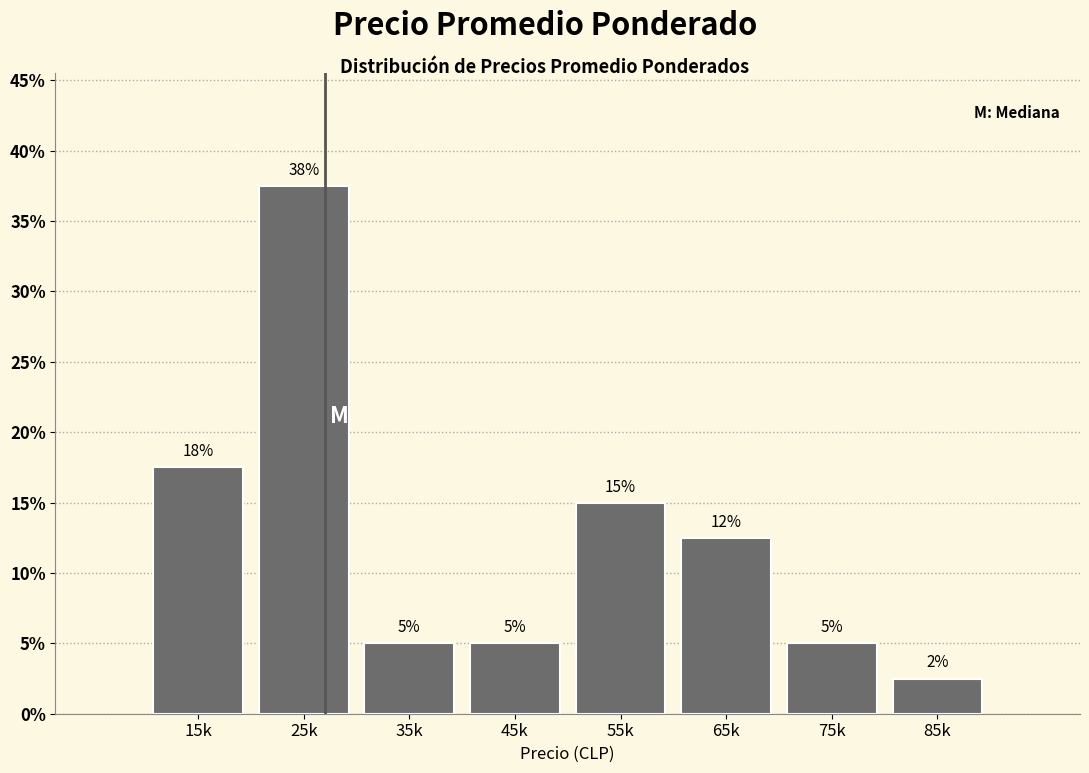

Are the bars horizontal?

No